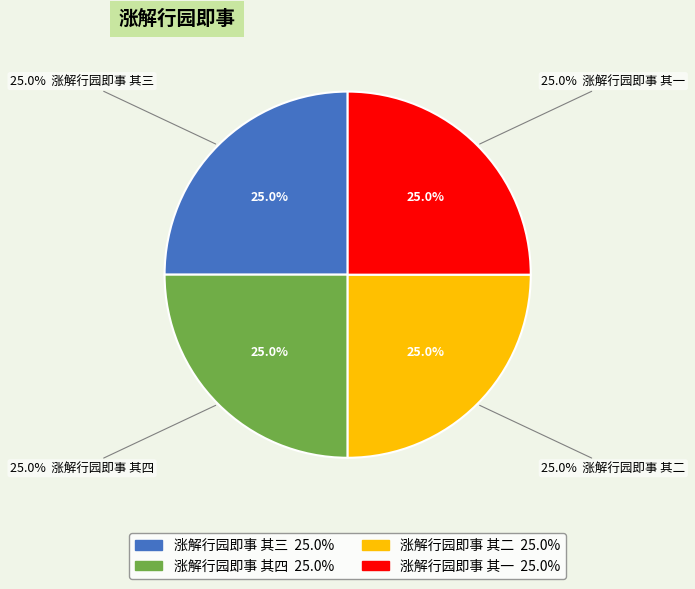

True or false: 涨解行园即事 其二 accounts for 25% of the total.

True